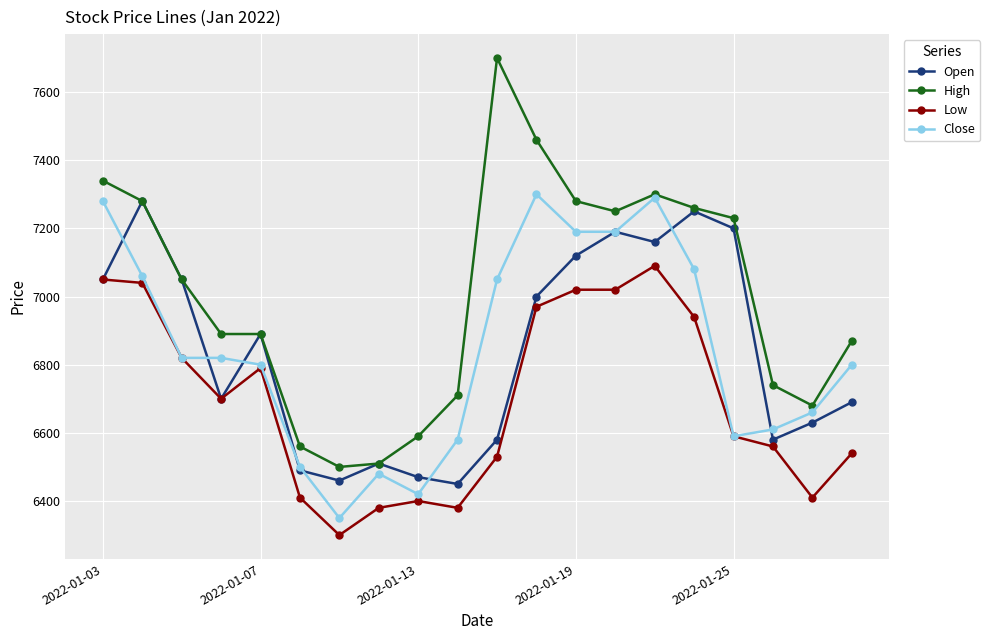

What is the highest value of the High series?

7700